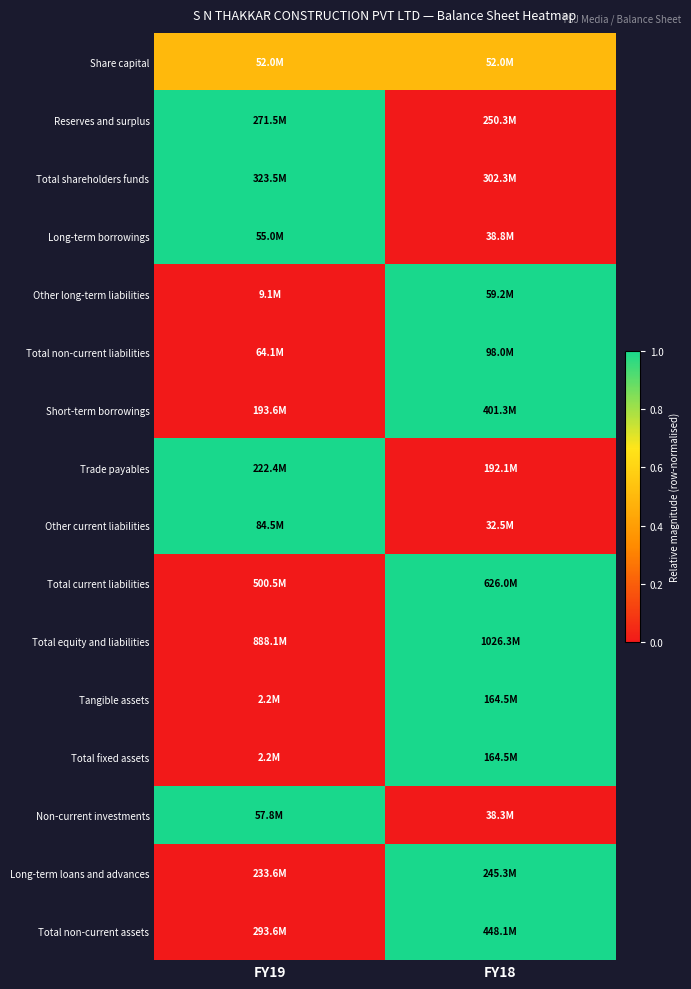

Reading left to right, extract all data points from this chart.

Share capital: FY19=0.5	FY18=0.5
Reserves and surplus: FY19=1.0	FY18=0.0
Total shareholders funds: FY19=1.0	FY18=0.0
Long-term borrowings: FY19=1.0	FY18=0.0
Other long-term liabilities: FY19=0.0	FY18=1.0
Total non-current liabilities: FY19=0.0	FY18=1.0
Short-term borrowings: FY19=0.0	FY18=1.0
Trade payables: FY19=1.0	FY18=0.0
Other current liabilities: FY19=1.0	FY18=0.0
Total current liabilities: FY19=0.0	FY18=1.0
Total equity and liabilities: FY19=0.0	FY18=1.0
Tangible assets: FY19=0.0	FY18=1.0
Total fixed assets: FY19=0.0	FY18=1.0
Non-current investments: FY19=1.0	FY18=0.0
Long-term loans and advances: FY19=0.0	FY18=1.0
Total non-current assets: FY19=0.0	FY18=1.0